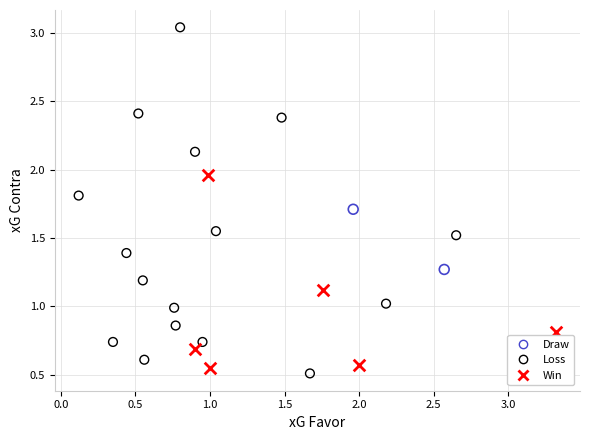

Which series reaches the maximum Y coordinate?

Loss